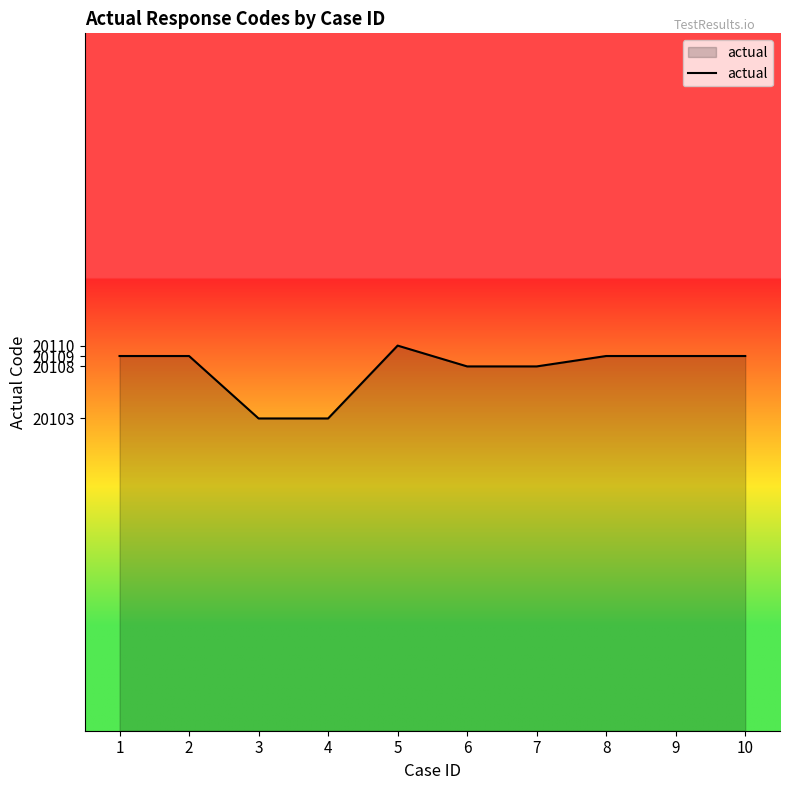

Is it true that the value at 10 is 20109?

True